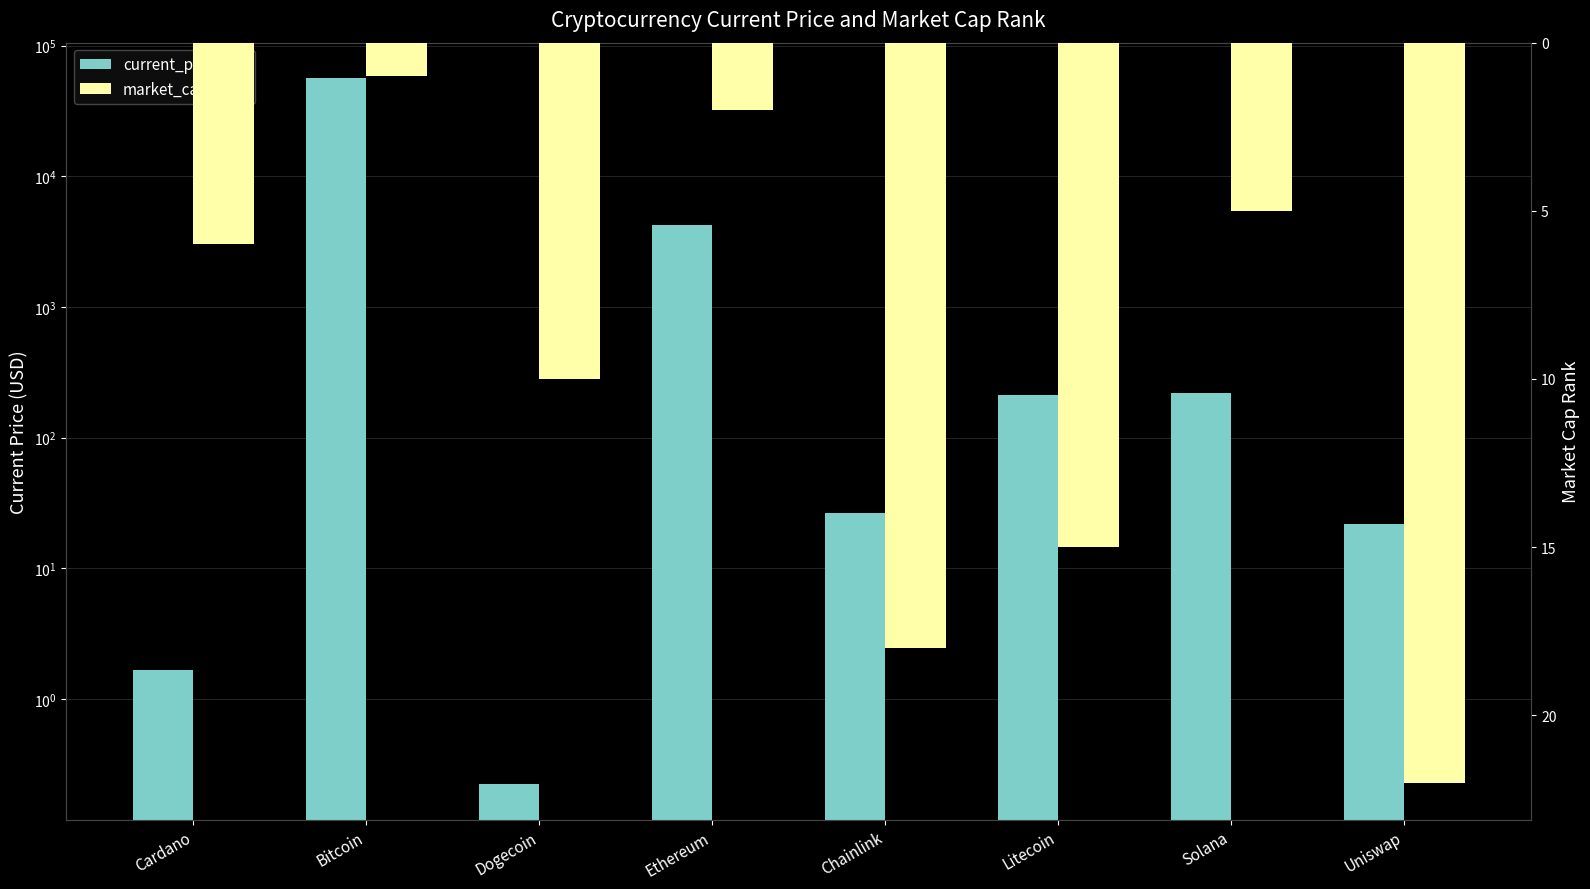

What is the value of the market_cap_rank bar at the 7th from the left?

5.0